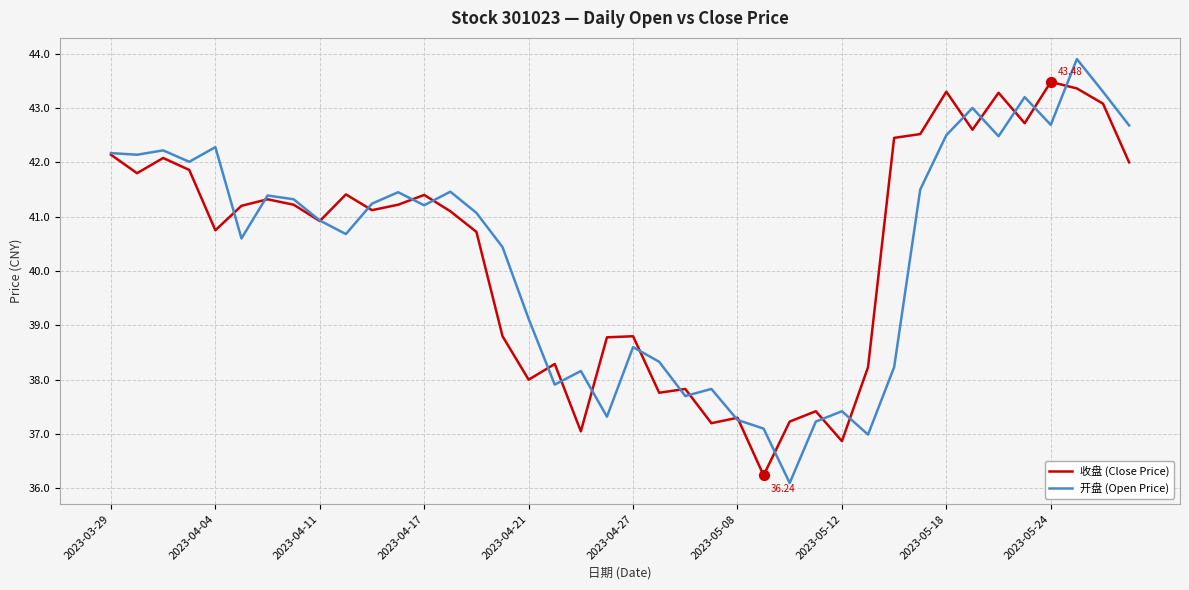

List the series in order of their peak value, lowest first.

收盘 (Close Price), 开盘 (Open Price)